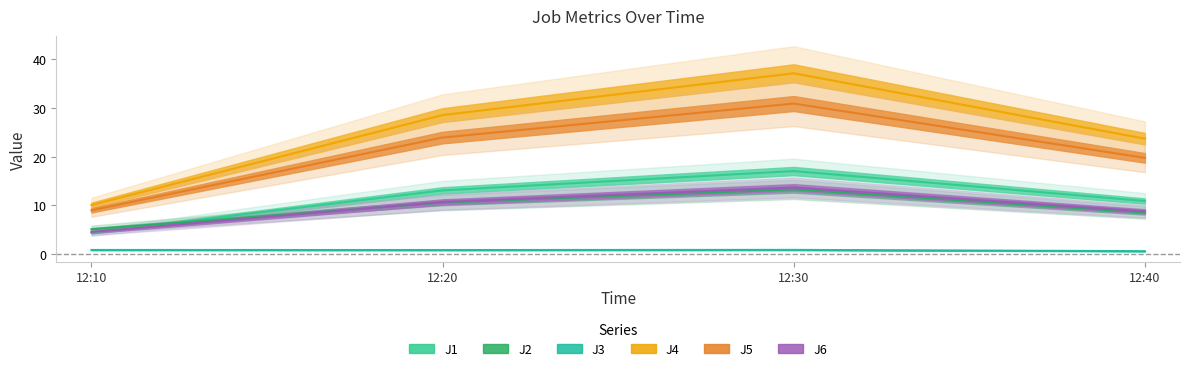

True or false: J2 has more than 2 interior local peaks.

False